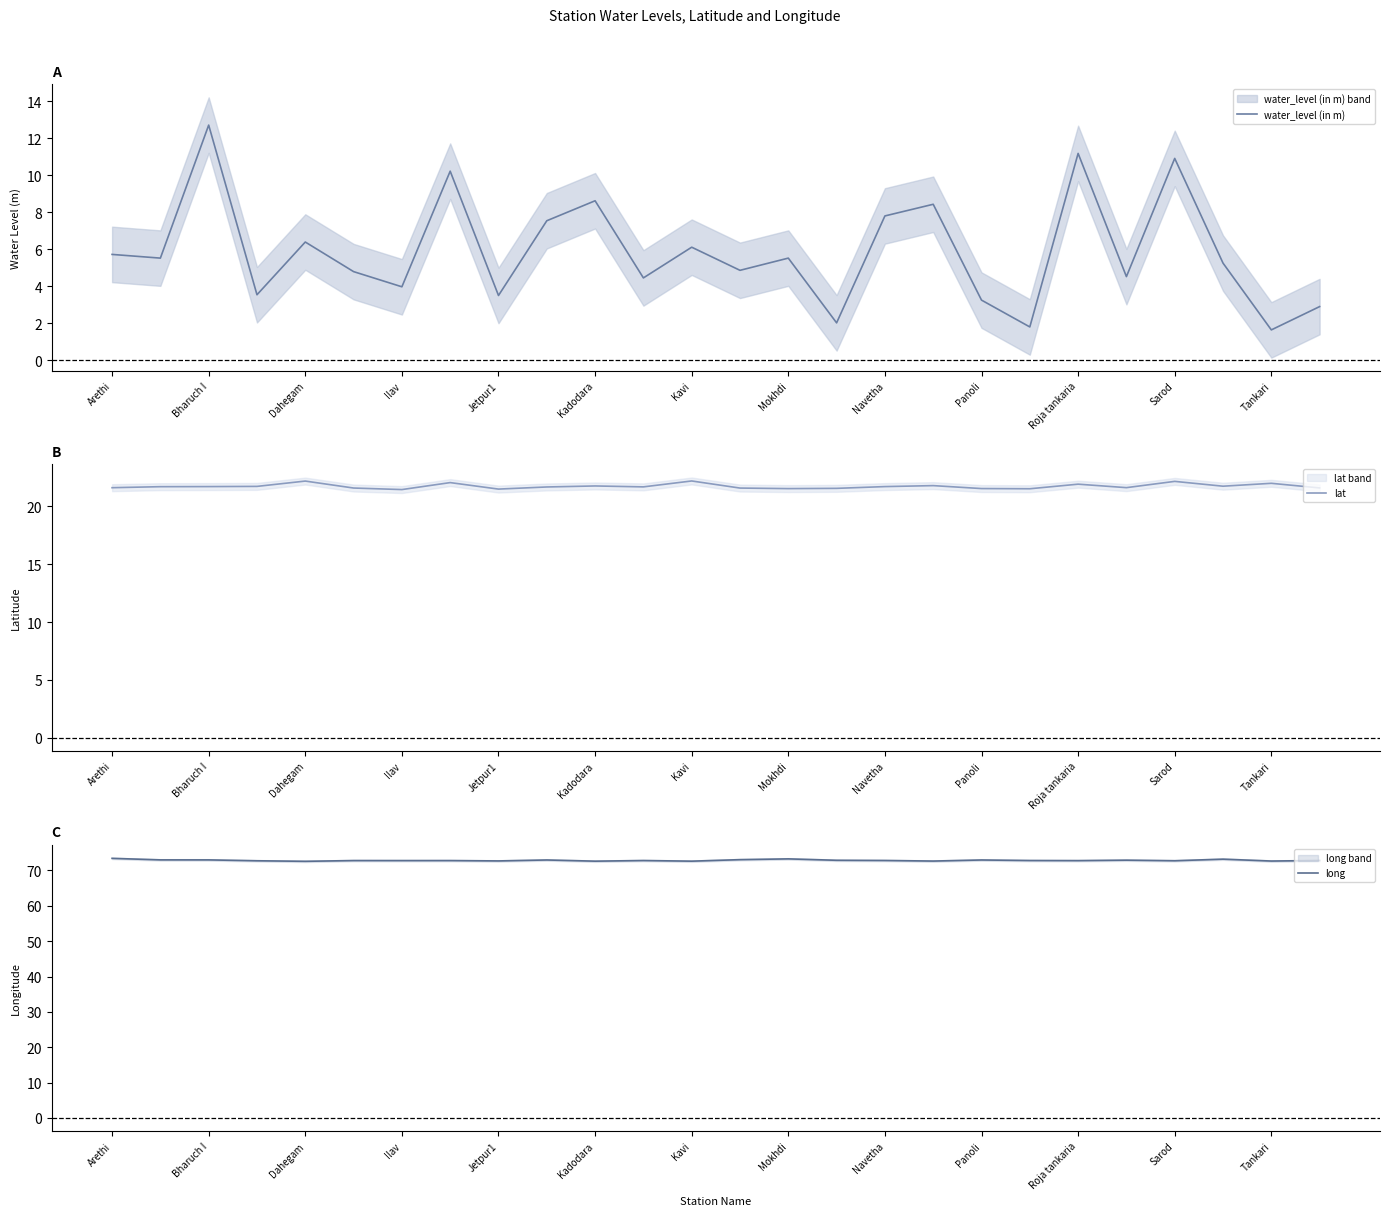

At how many categories does at least one series exceed 38?

26